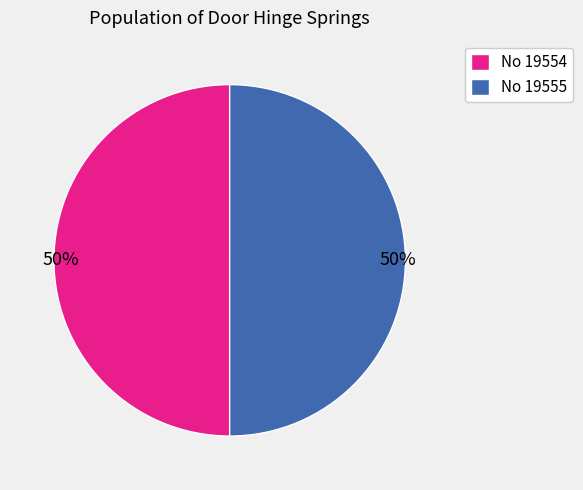

True or false: No 19554 accounts for 50% of the total.

True